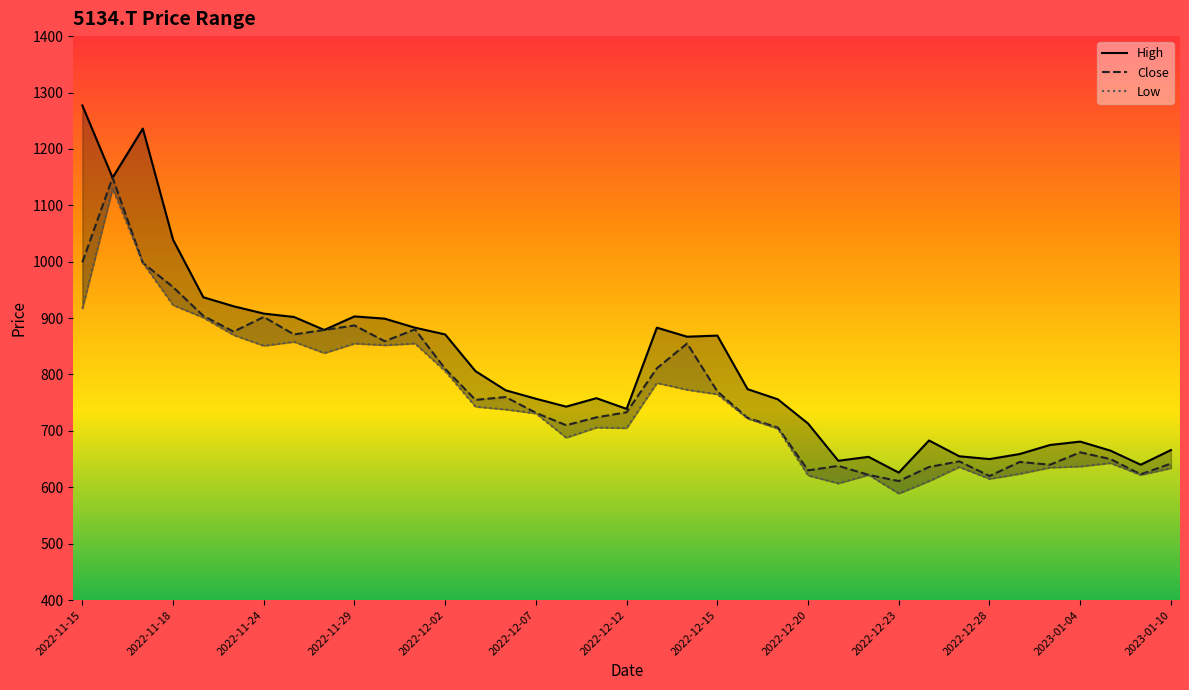

Rank the series by their maximum value, from highest to lowest.

High, Close, Low